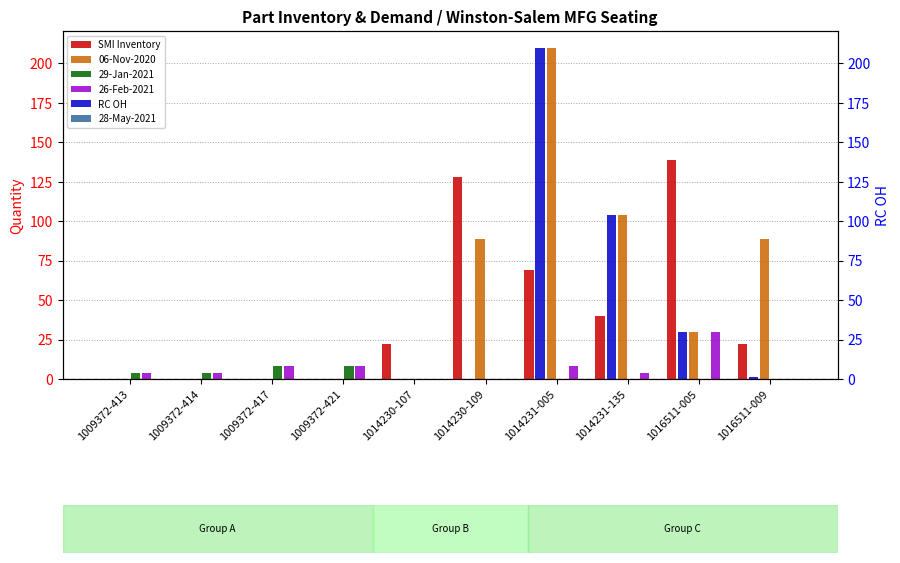

At how many categories does at least one series exceed 126?

3